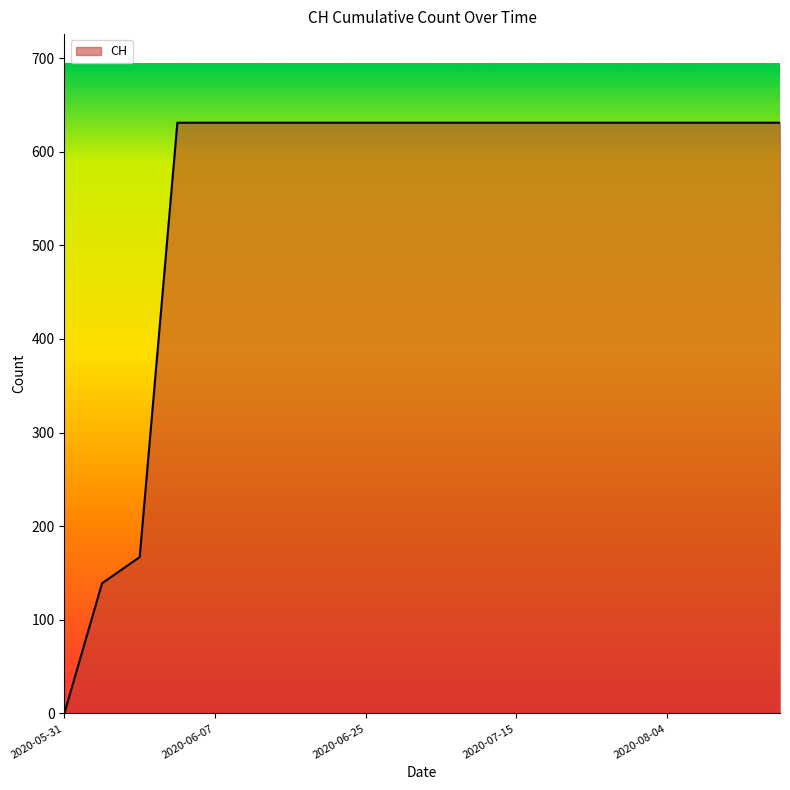

How many values are below 631?

3